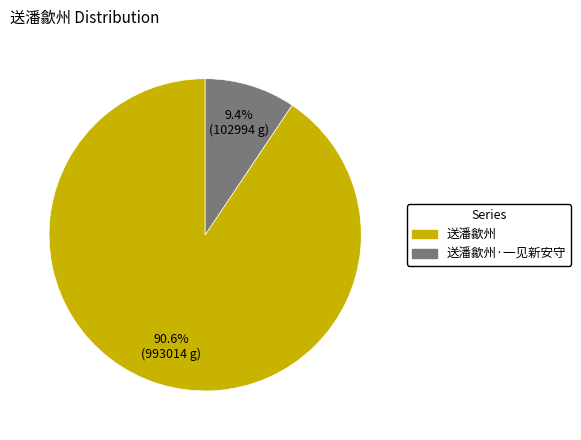

Is there any slice that represents more than half of the pie?

Yes